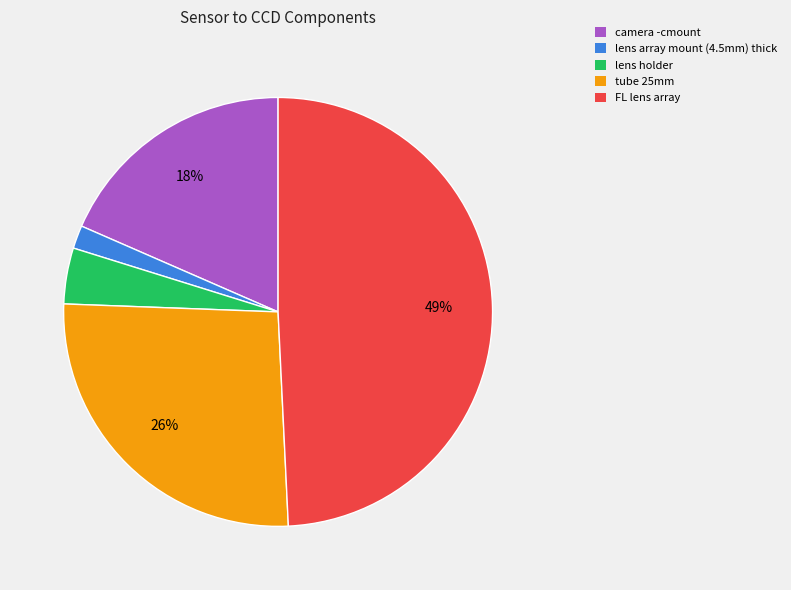

To the nearest percent, what percentage of the pie is tube 25mm?

26%